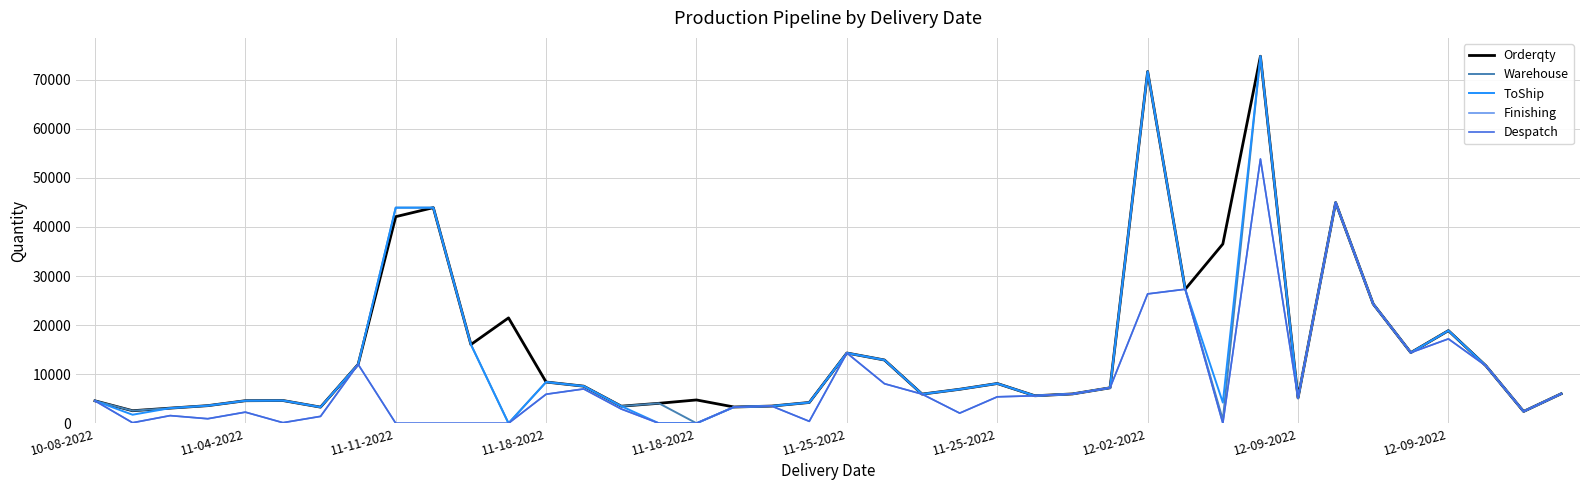

Does the chart display data point markers on the line(s)?

No